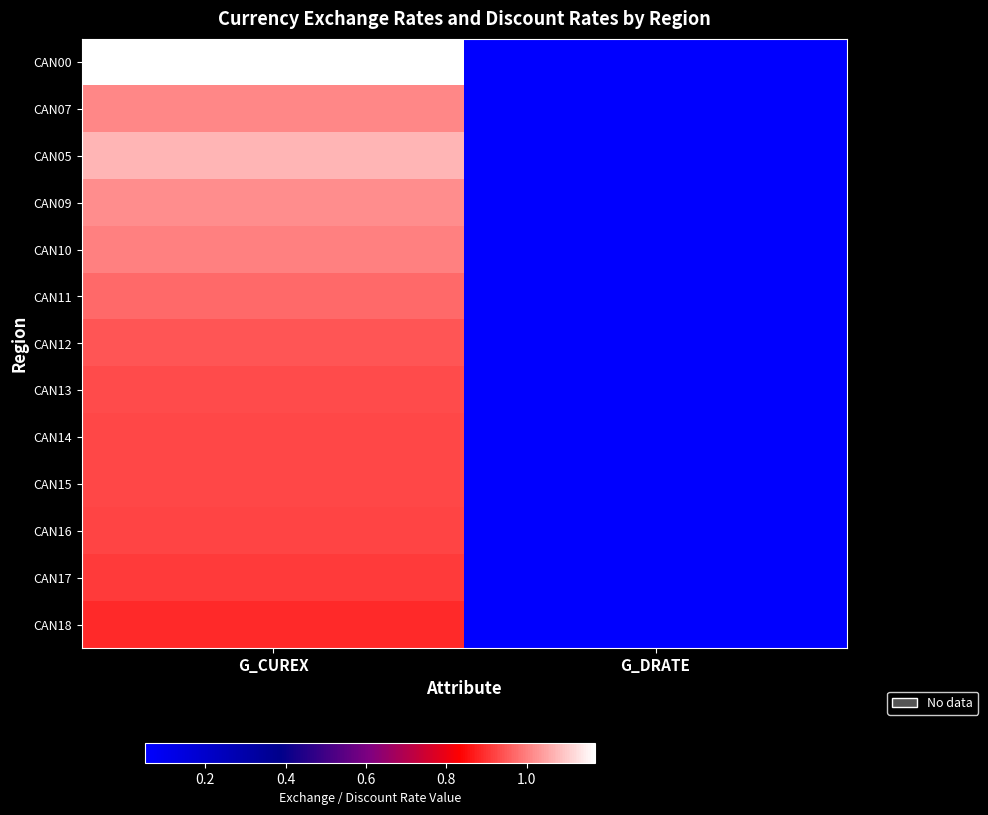

Reading left to right, list all the values displayed in this chart.

CAN00: G_CUREX=1.2	G_DRATE=0.1
CAN07: G_CUREX=1.0	G_DRATE=0.1
CAN05: G_CUREX=1.1	G_DRATE=0.1
CAN09: G_CUREX=1.0	G_DRATE=0.1
CAN10: G_CUREX=1.0	G_DRATE=0.1
CAN11: G_CUREX=1.0	G_DRATE=0.1
CAN12: G_CUREX=0.9	G_DRATE=0.1
CAN13: G_CUREX=0.9	G_DRATE=0.1
CAN14: G_CUREX=0.9	G_DRATE=0.1
CAN15: G_CUREX=0.9	G_DRATE=0.1
CAN16: G_CUREX=0.9	G_DRATE=0.1
CAN17: G_CUREX=0.9	G_DRATE=0.1
CAN18: G_CUREX=0.9	G_DRATE=0.1